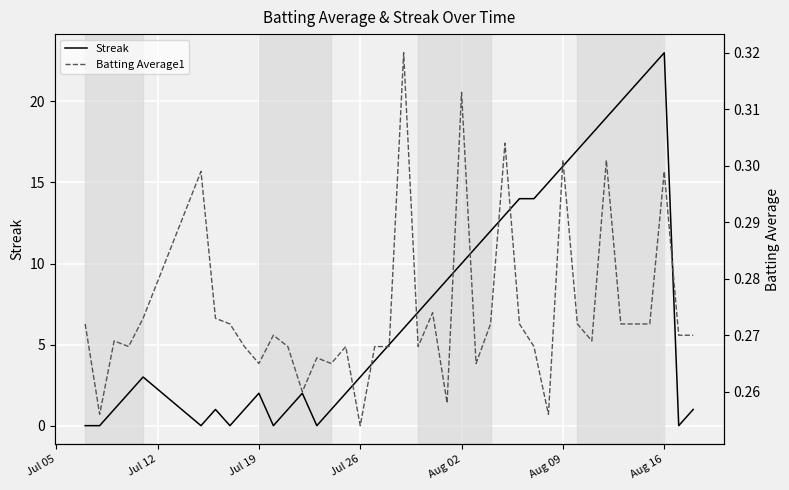

Rank the series by their average value, from highest to lowest.

Streak, Batting Average1